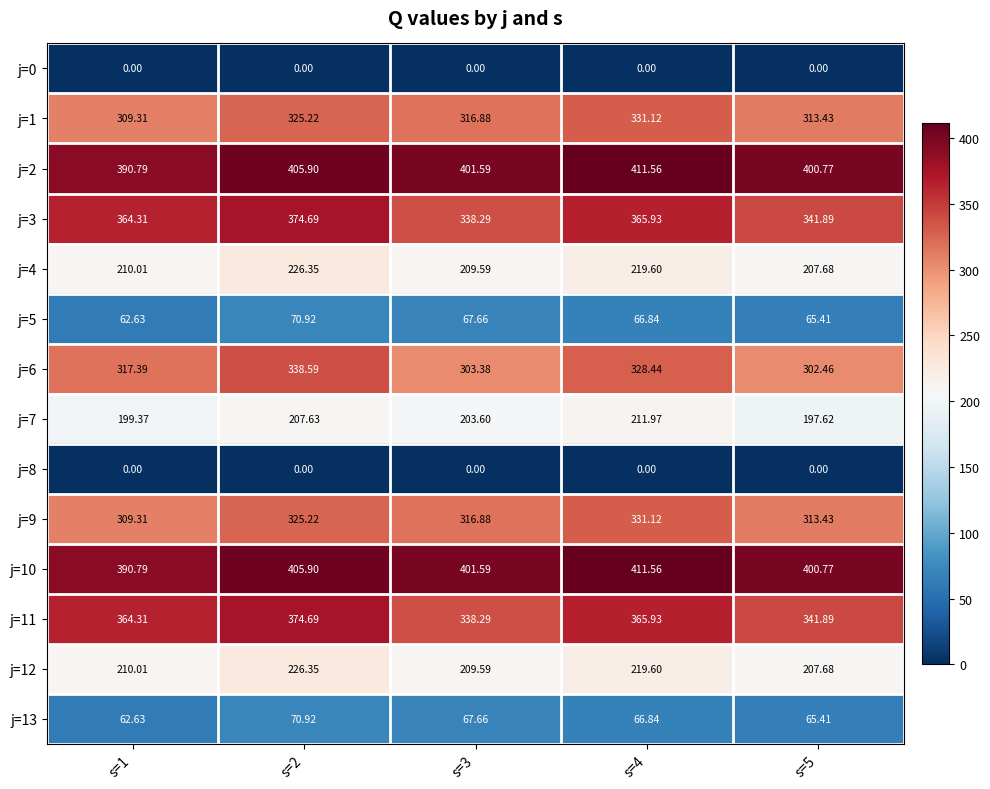

Is the value of j=5 at s=3 greater than the value of j=11 at s=5?

No